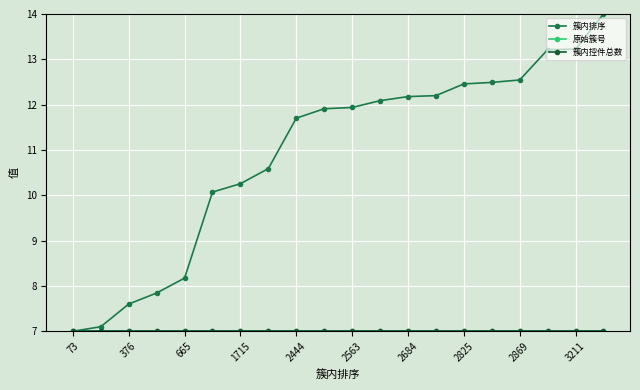

What is the minimum value for 簇内排序?

7.0